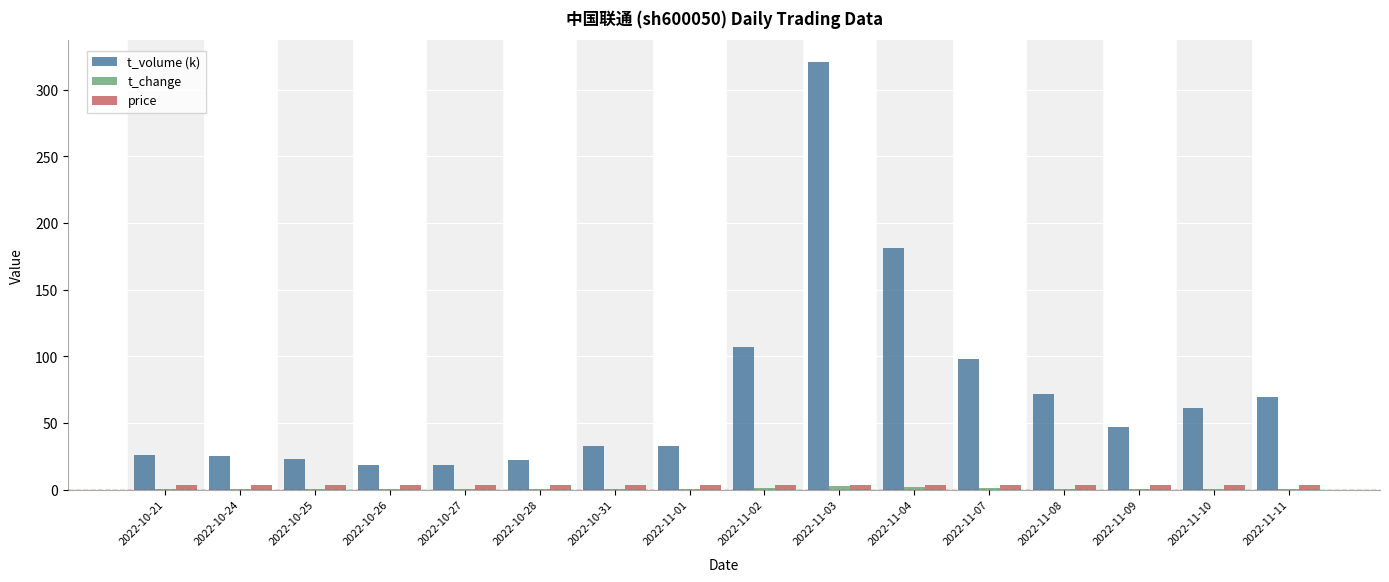

At which category is the sum across all series the highest?

2022-11-03